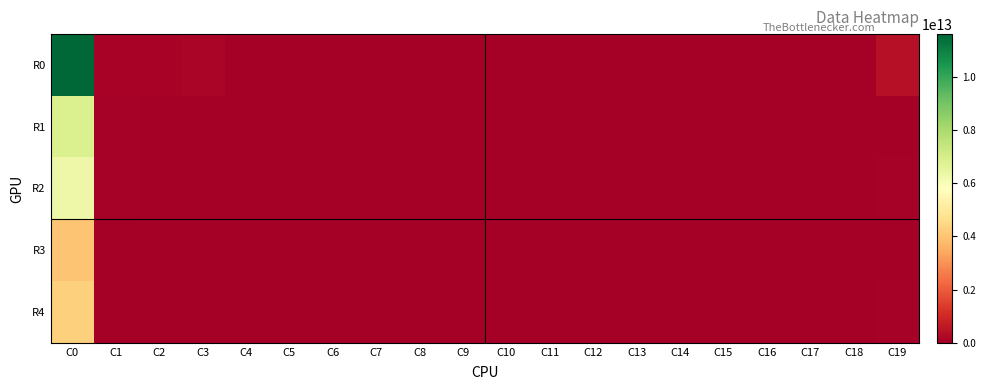

Rank the series by their maximum value, from lowest to highest.

R3, R4, R2, R1, R0